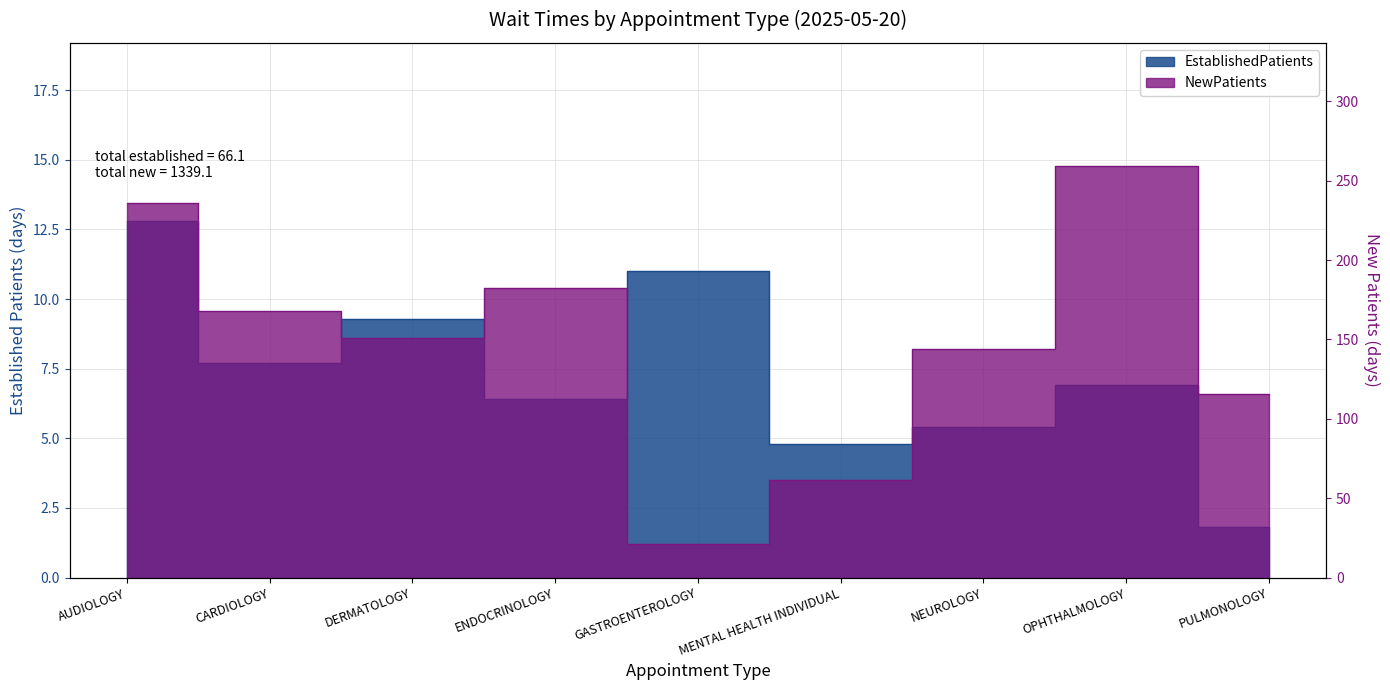

Reading left to right, transcribe all the data shown in this chart.

EstablishedPatients: AUDIOLOGY=12.8	CARDIOLOGY=7.7	DERMATOLOGY=9.3	ENDOCRINOLOGY=6.4	GASTROENTEROLOGY=11.0	MENTAL HEALTH INDIVIDUAL=4.8	NEUROLOGY=5.4	OPHTHALMOLOGY=6.9	PULMONOLOGY=1.8
NewPatients: AUDIOLOGY=236.1	CARDIOLOGY=168.1	DERMATOLOGY=151.1	ENDOCRINOLOGY=182.2	GASTROENTEROLOGY=21.0	MENTAL HEALTH INDIVIDUAL=61.5	NEUROLOGY=144.3	OPHTHALMOLOGY=259.1	PULMONOLOGY=115.7